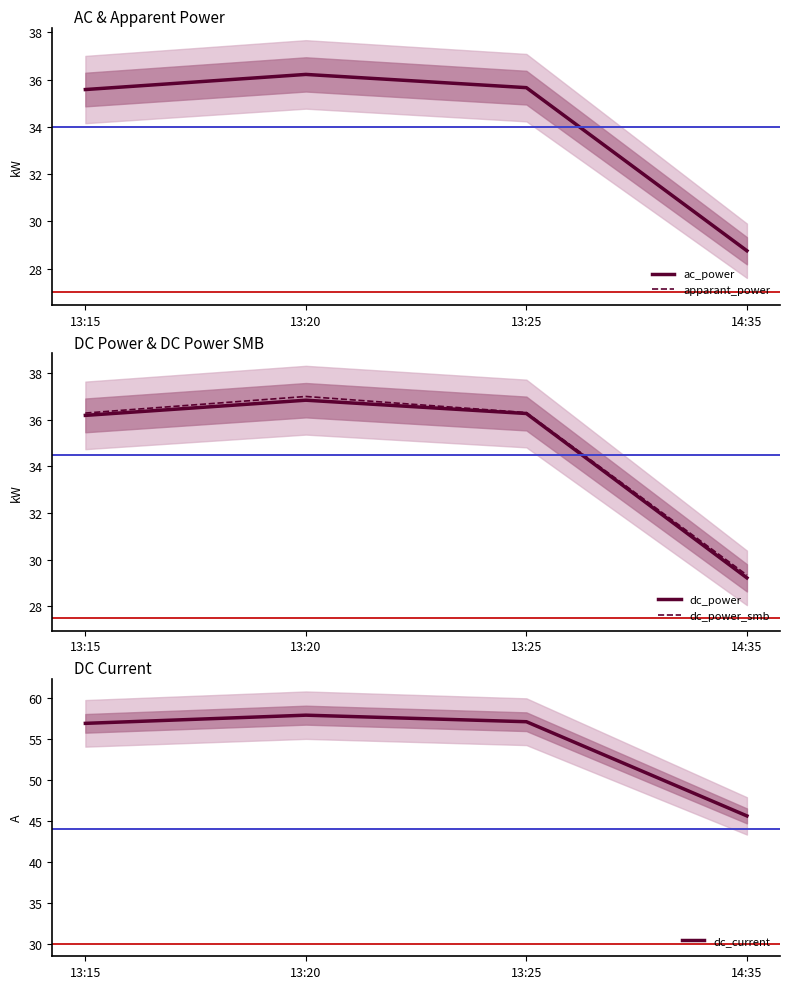

What is the minimum value for apparant_power?

28.8